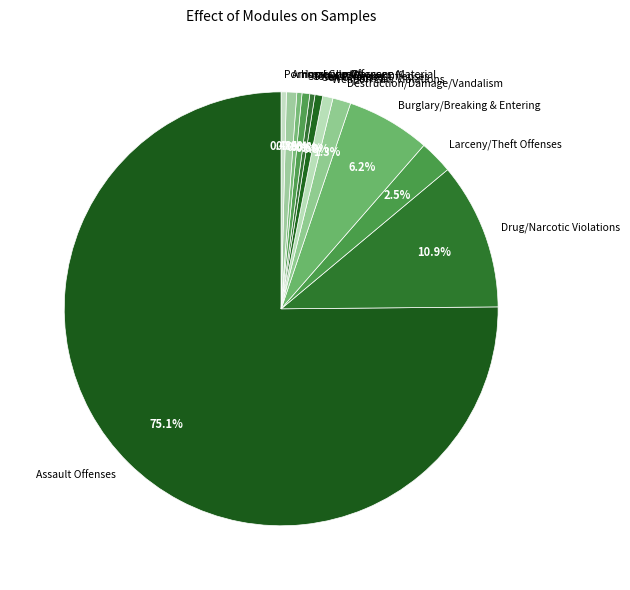

Between Homicide Offenses and Drug/Narcotic Violations, which is larger?

Drug/Narcotic Violations